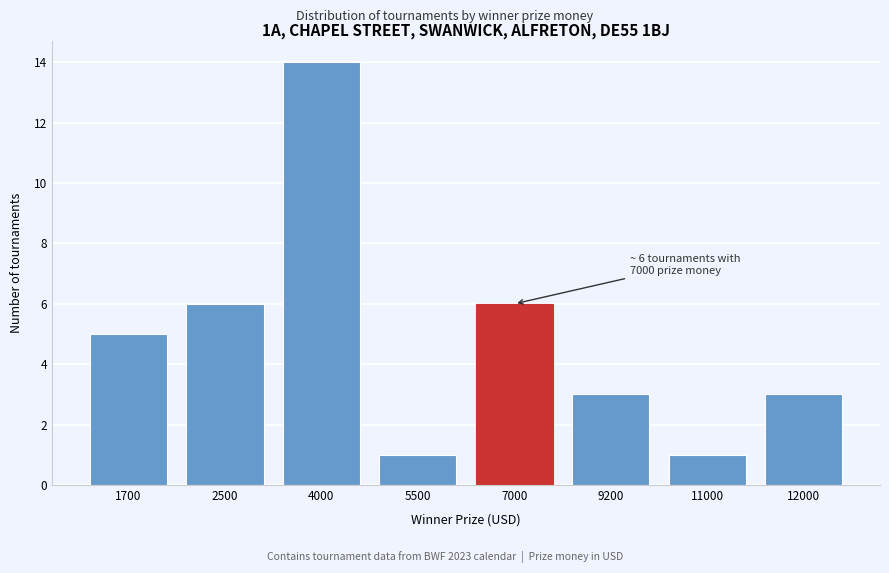

Reading right to left, list all the values displayed in this chart.

3	1	3	6	1	14	6	5